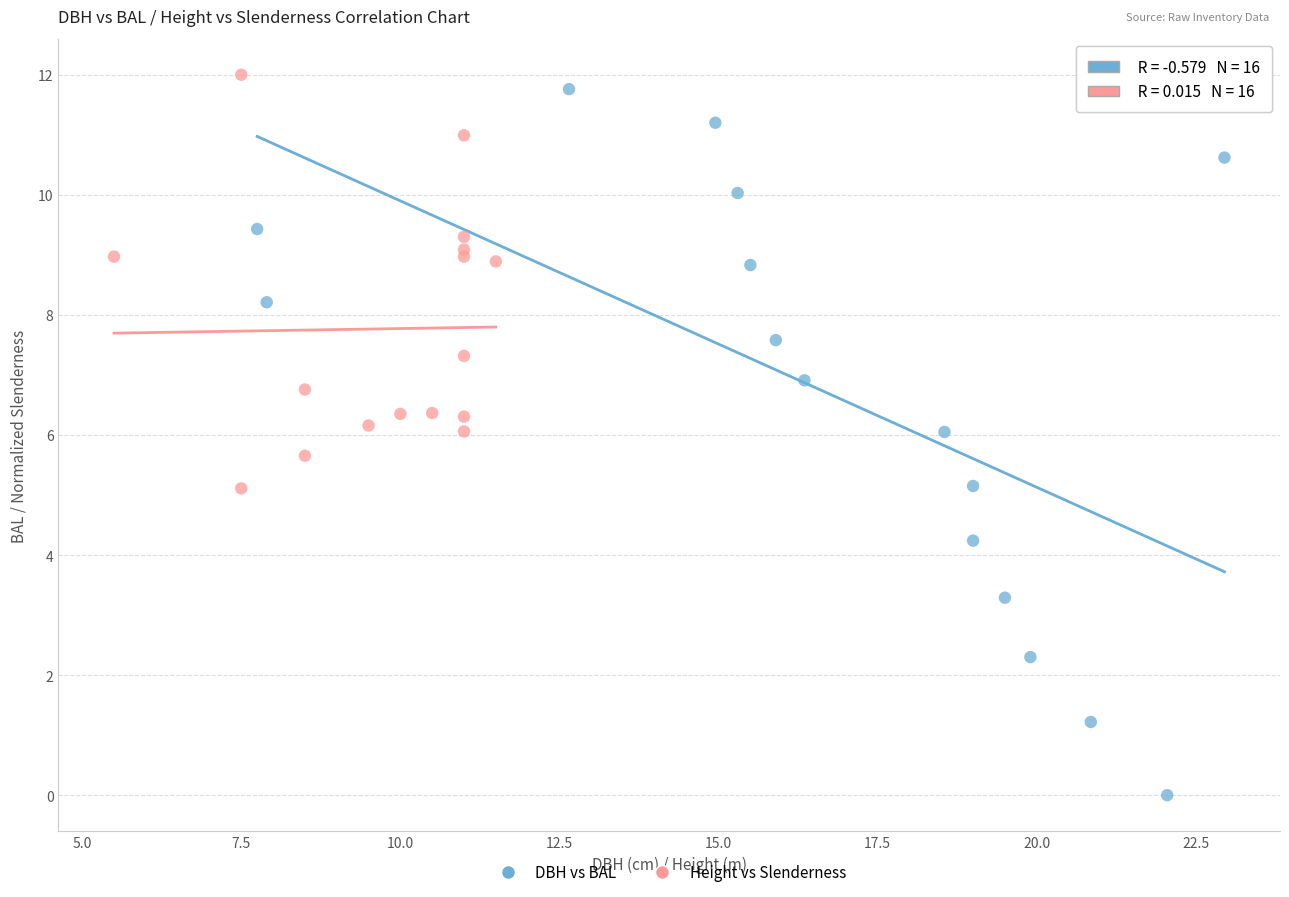

Which series has the widest spread of Y values?

DBH vs BAL